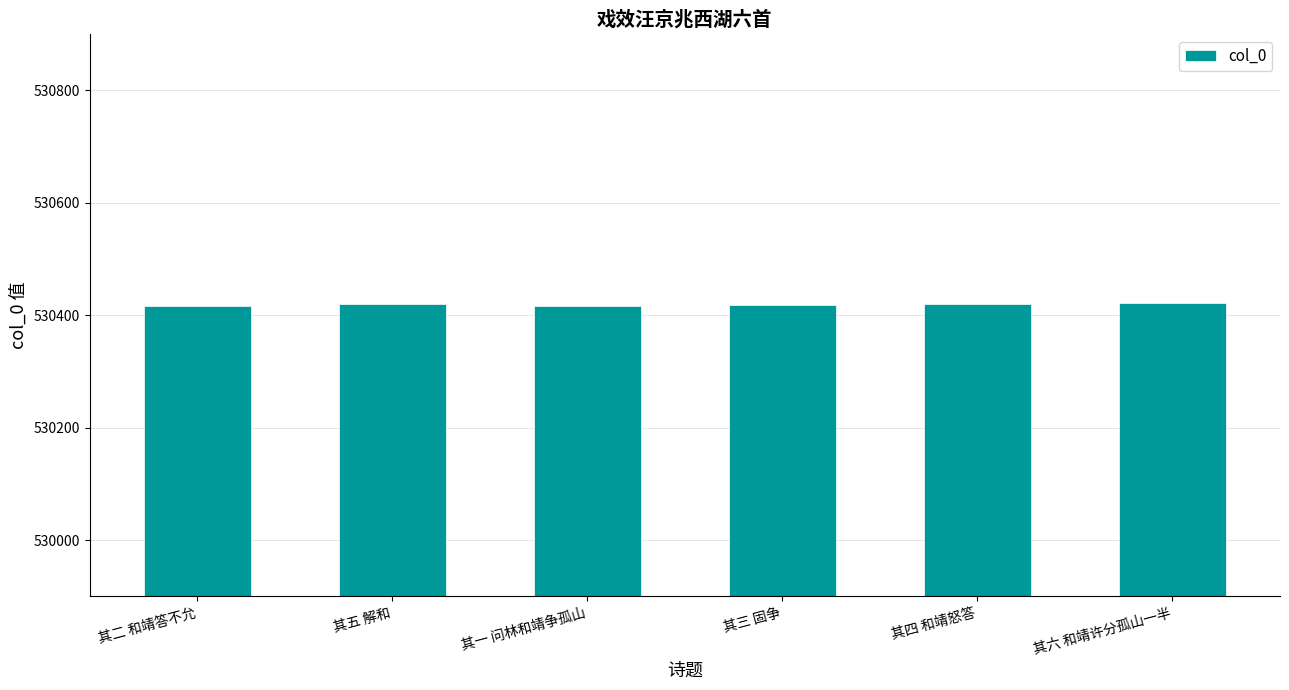

What is the value of the 5th bar from the left?

530419